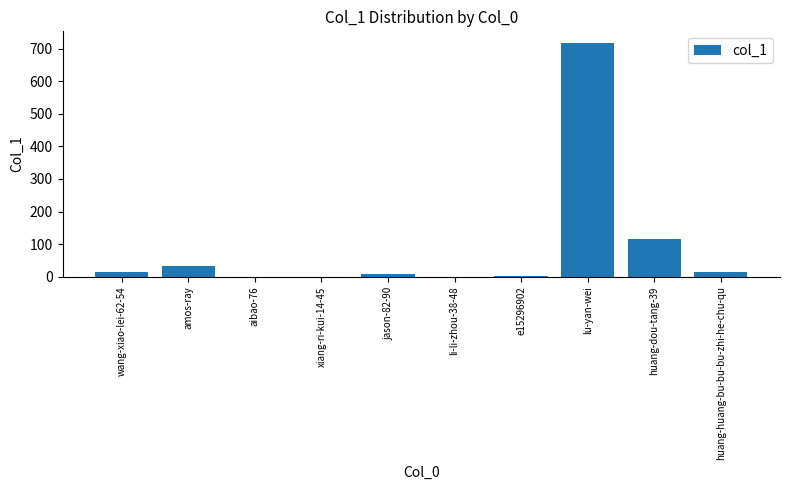

What is the maximum value shown in the chart?

717